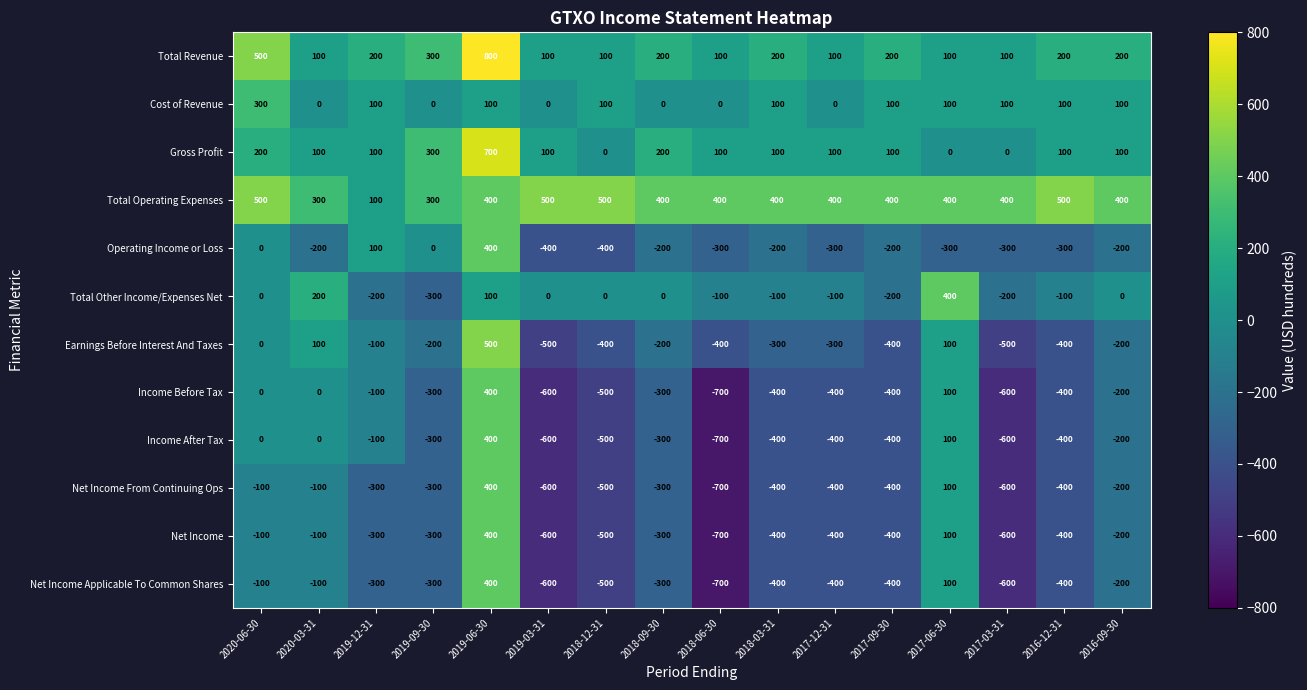

What is the sum of the Gross Profit values at 2018-03-31 and 2020-06-30?

300